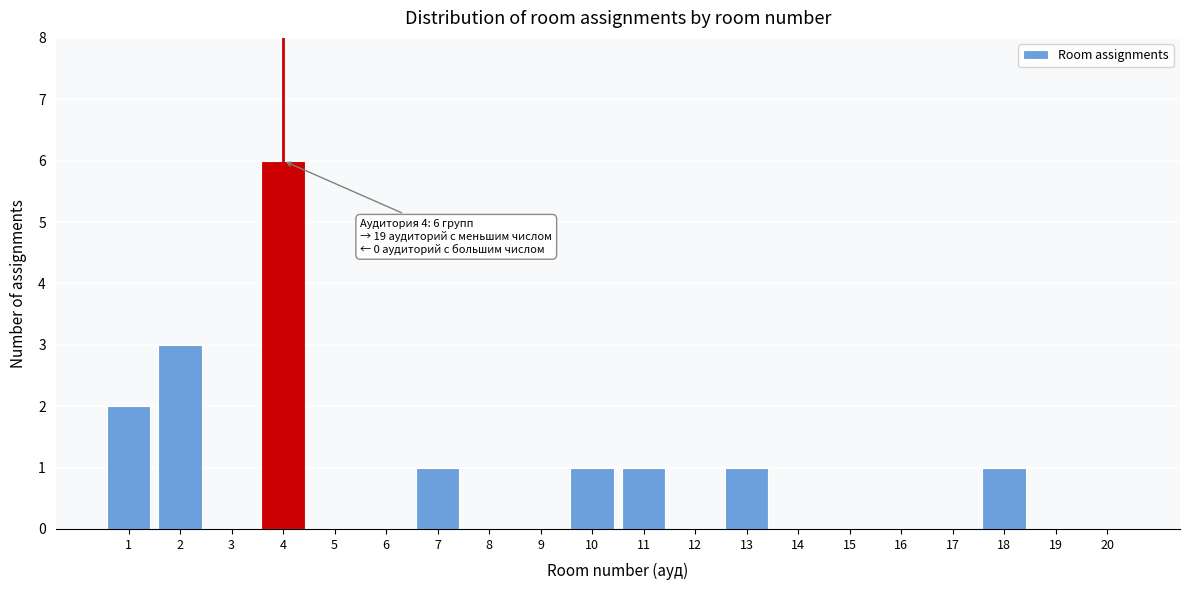

Reading left to right, transcribe all the data shown in this chart.

1=2	2=3	3=0	4=6	5=0	6=0	7=1	8=0	9=0	10=1	11=1	12=0	13=1	14=0	15=0	16=0	17=0	18=1	19=0	20=0